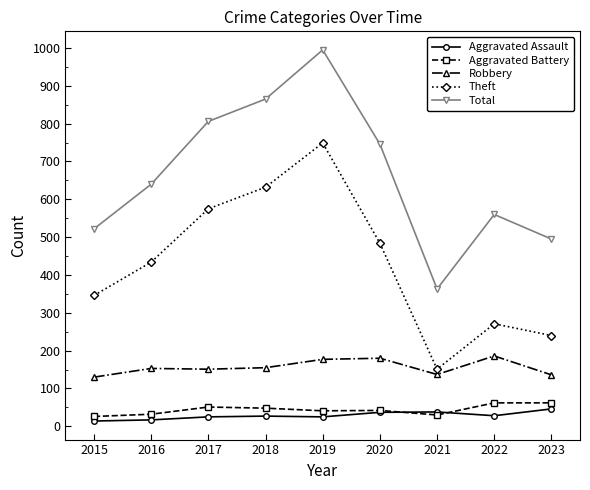

What is the smallest value displayed?

14